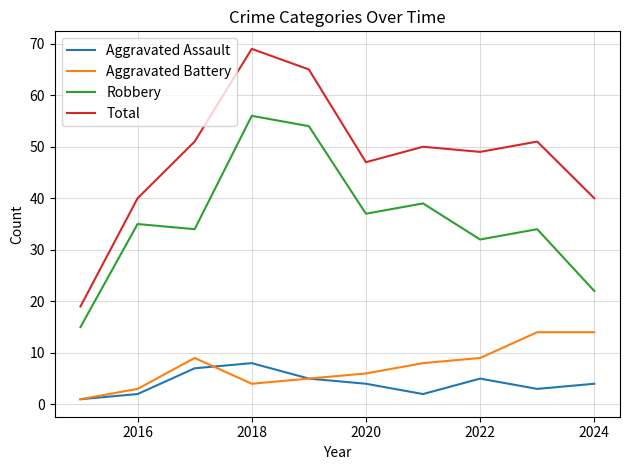

Which series has the largest range (max minus min)?

Total